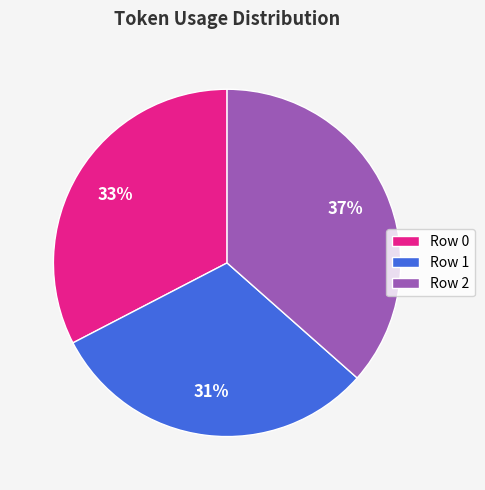

To the nearest percent, what percentage of the pie is Row 2?

37%